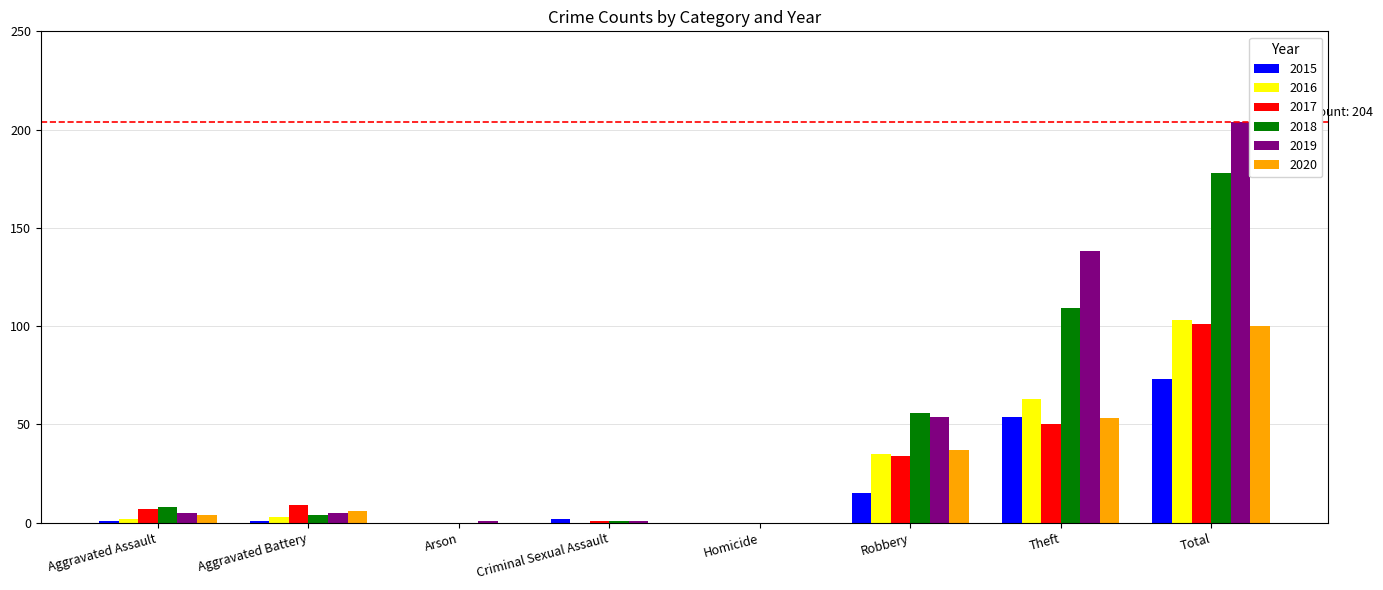

At which category is the sum across all series the highest?

Total